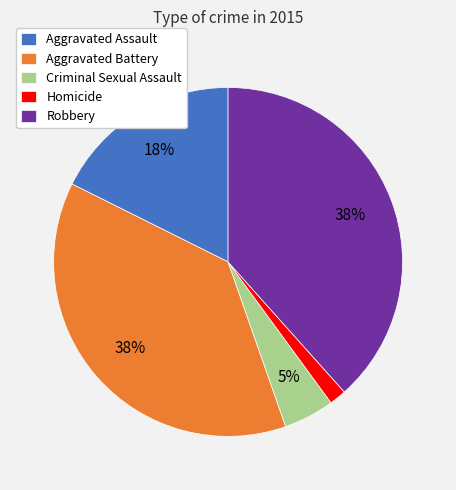

How many slices are in this pie chart?

5